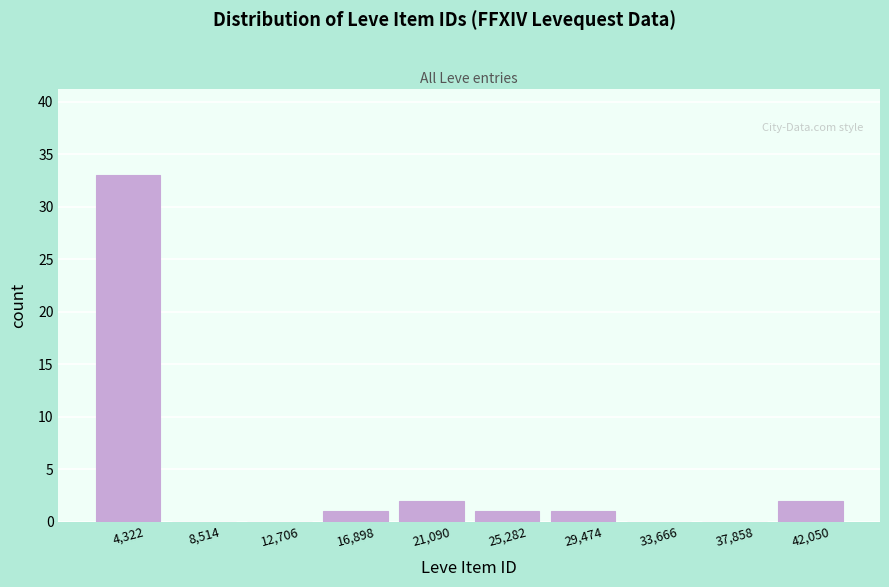

How tall is the bar that spans 27500 to 31500 on the x-axis? Neither the bar edges nor the heights are printed on the chart, so give them approximately, as read against the axes.

1